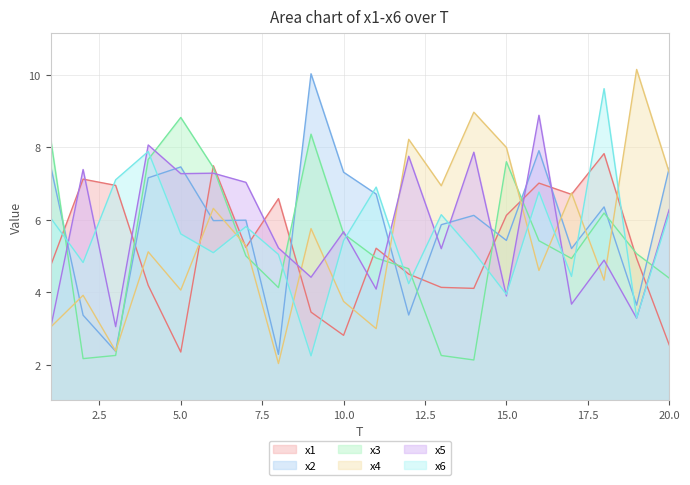

Reading right to left, extract all data points from this chart.

x1: 2.6	4.9	7.8	6.7	7.0	6.1	4.1	4.1	4.5	5.2	2.8	3.5	6.6	5.2	7.5	2.4	4.2	6.9	7.1	4.7
x2: 7.4	3.7	6.4	5.2	7.9	5.4	6.1	5.9	3.4	6.7	7.3	10.0	2.3	6.0	6.0	7.5	7.2	2.4	3.4	7.5
x3: 4.4	5.1	6.2	4.9	5.4	7.6	2.1	2.3	4.7	4.9	5.6	8.4	4.1	5.0	7.4	8.8	7.7	2.3	2.2	8.3
x4: 7.3	10.1	4.3	6.7	4.6	8.0	9.0	6.9	8.2	3.0	3.8	5.8	2.0	5.3	6.3	4.1	5.1	2.4	3.9	3.0
x5: 6.3	3.3	4.9	3.7	8.9	3.9	7.9	5.2	7.7	4.1	5.7	4.4	5.2	7.0	7.3	7.3	8.1	3.1	7.4	3.0
x6: 6.2	3.3	9.6	4.4	6.8	3.9	5.1	6.1	4.2	6.9	5.4	2.3	5.0	5.8	5.1	5.6	7.9	7.1	4.8	6.1